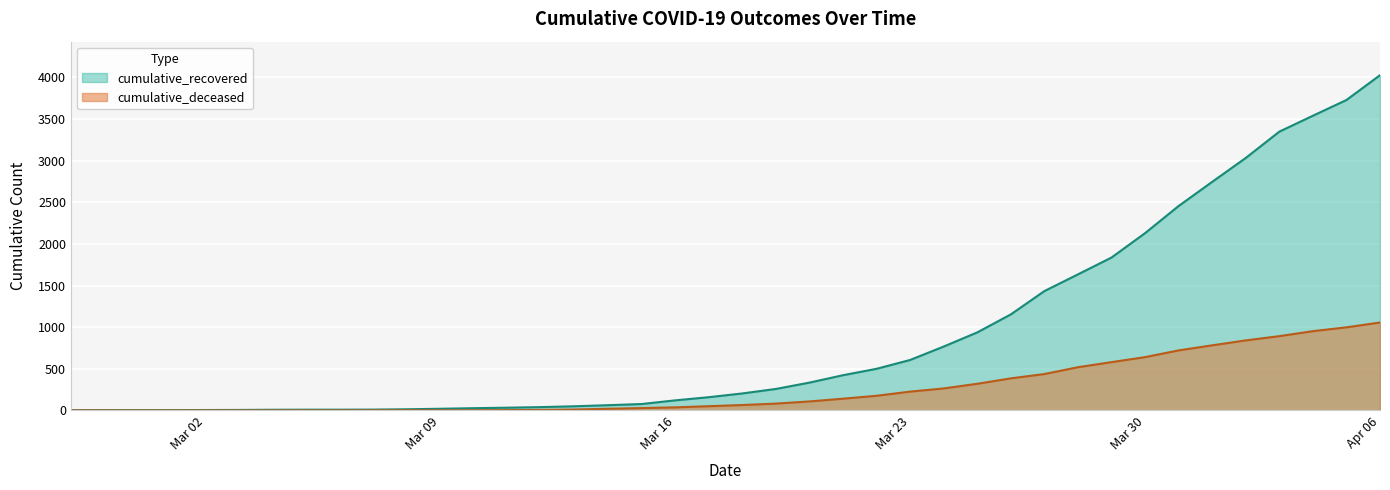

Count the number of categories in the chart.

40